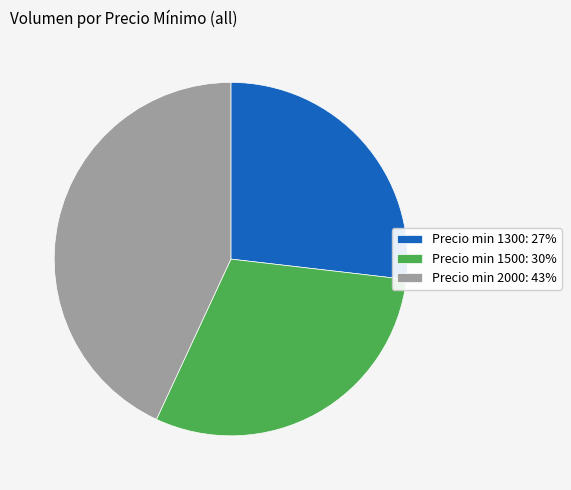

Combined, do Precio min 1500: 30% and Precio min 1300: 27% account for over 50%?

Yes